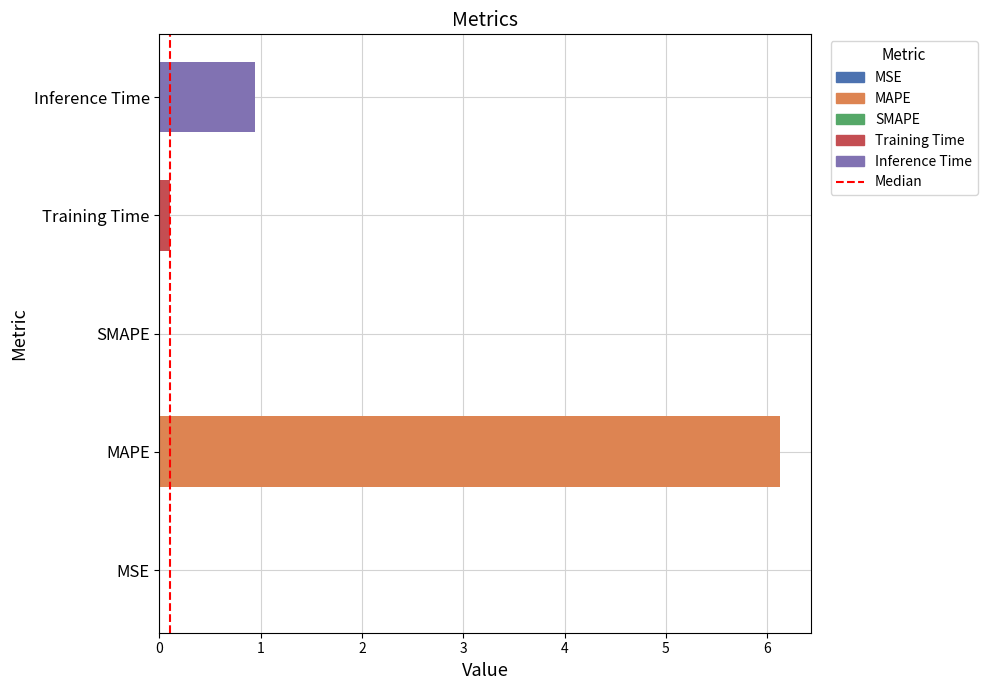

At which label is the value closest to 3?

Inference Time